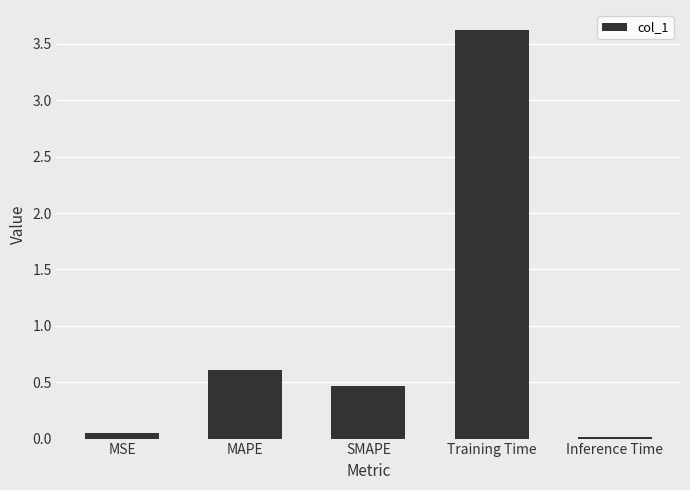

What is the change in value from SMAPE to Inference Time?

-0.5